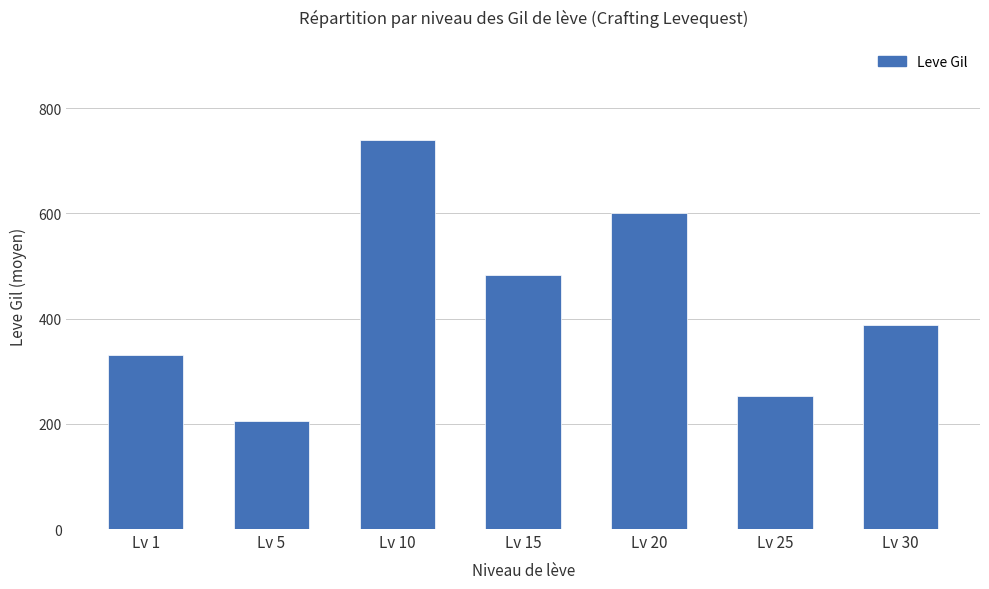

What is the ratio of the value at Lv 1 to the value at Lv 5?

1.6